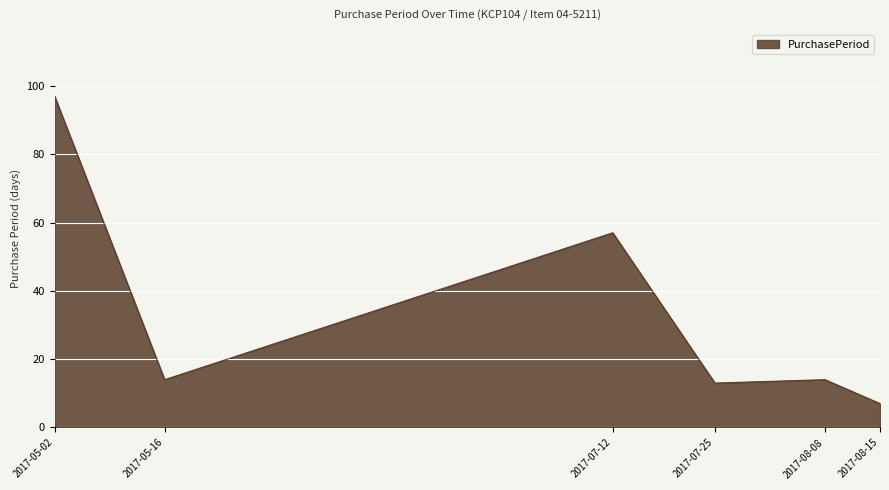

How many categories are shown in the chart?

6